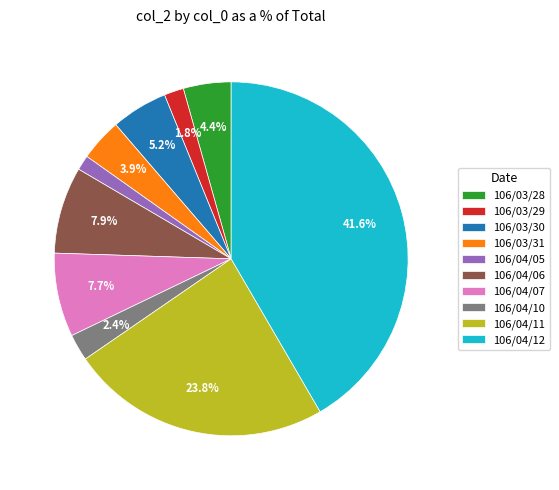

Approximately how many times larger is the value at 106/04/11 compared to 106/04/07?

3.1